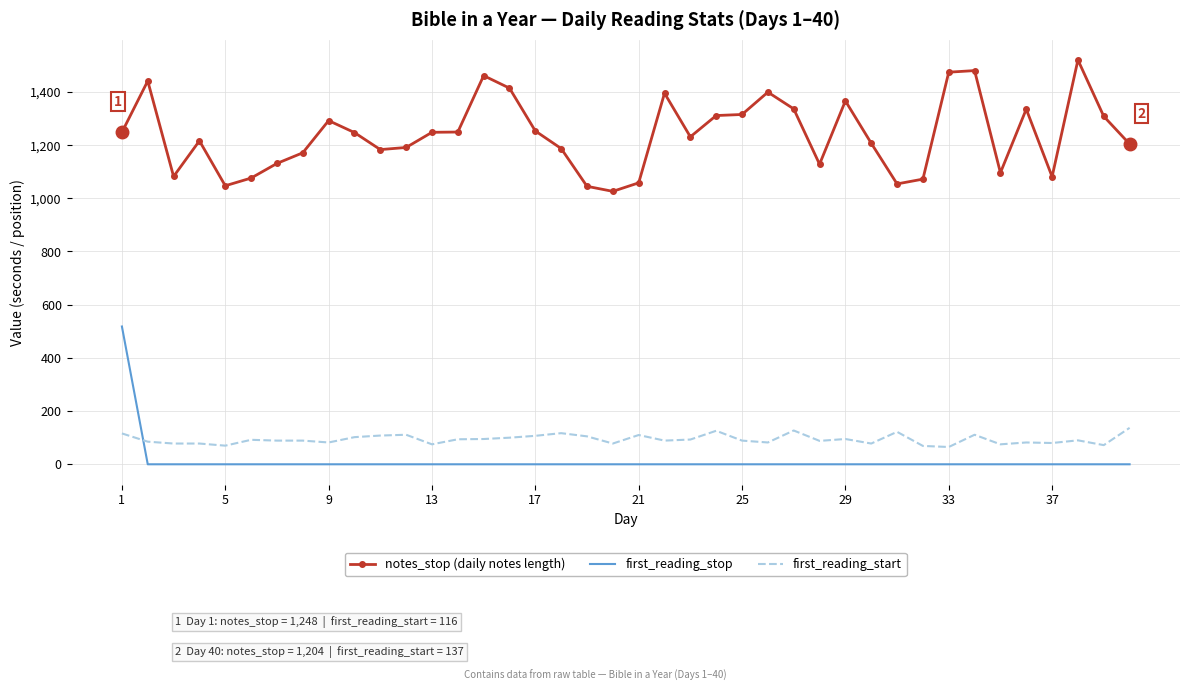

What is the difference between the maximum and minimum values in the notes_stop (daily notes length) series?

494